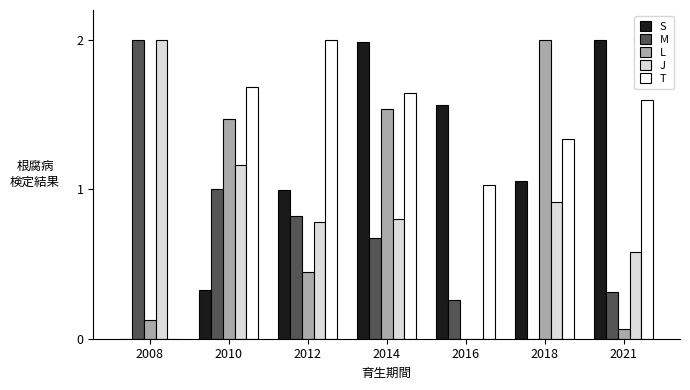

Between 2008 and 2012, which series saw the biggest shift?

T